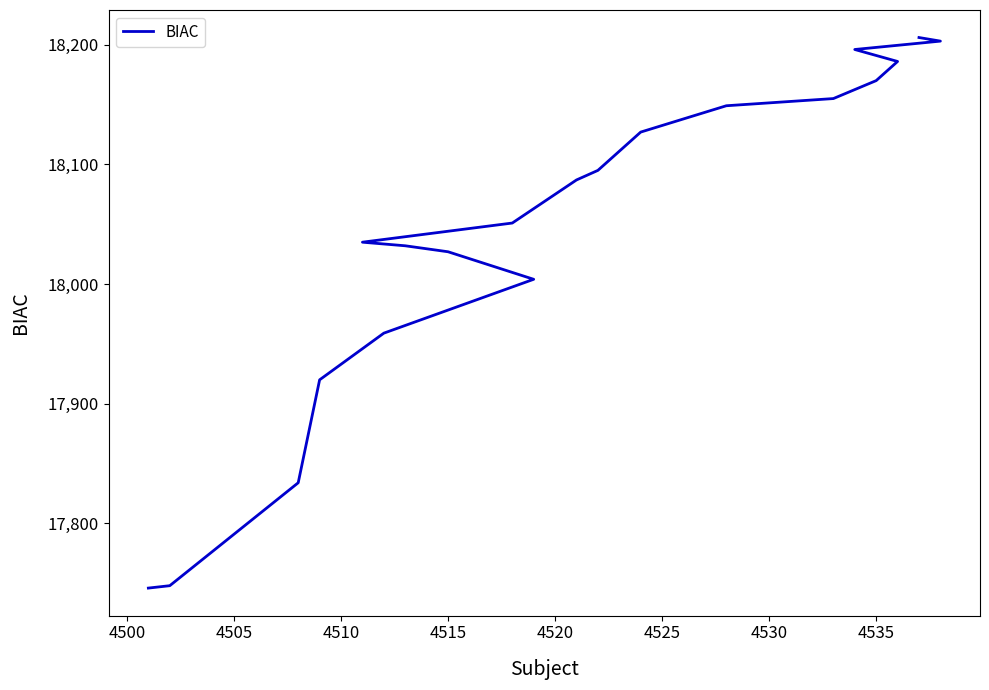

How many distinct data groups are displayed?

1